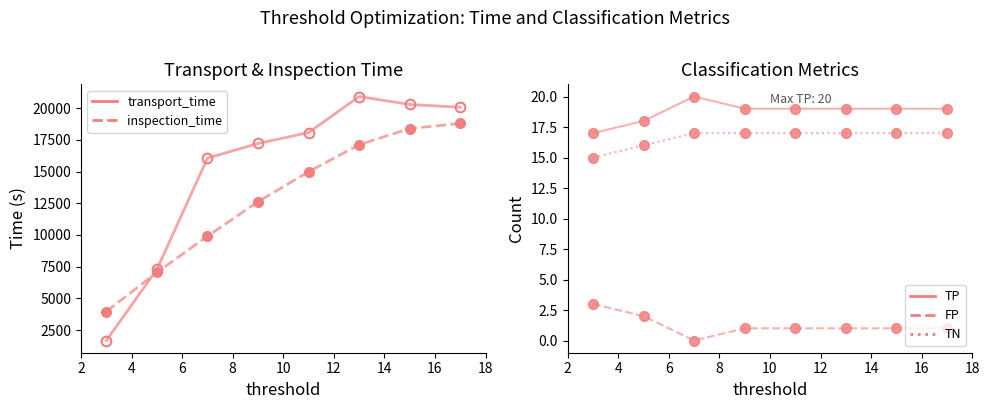

What are all the series names shown in the legend?

transport_time, inspection_time, TP, FP, TN